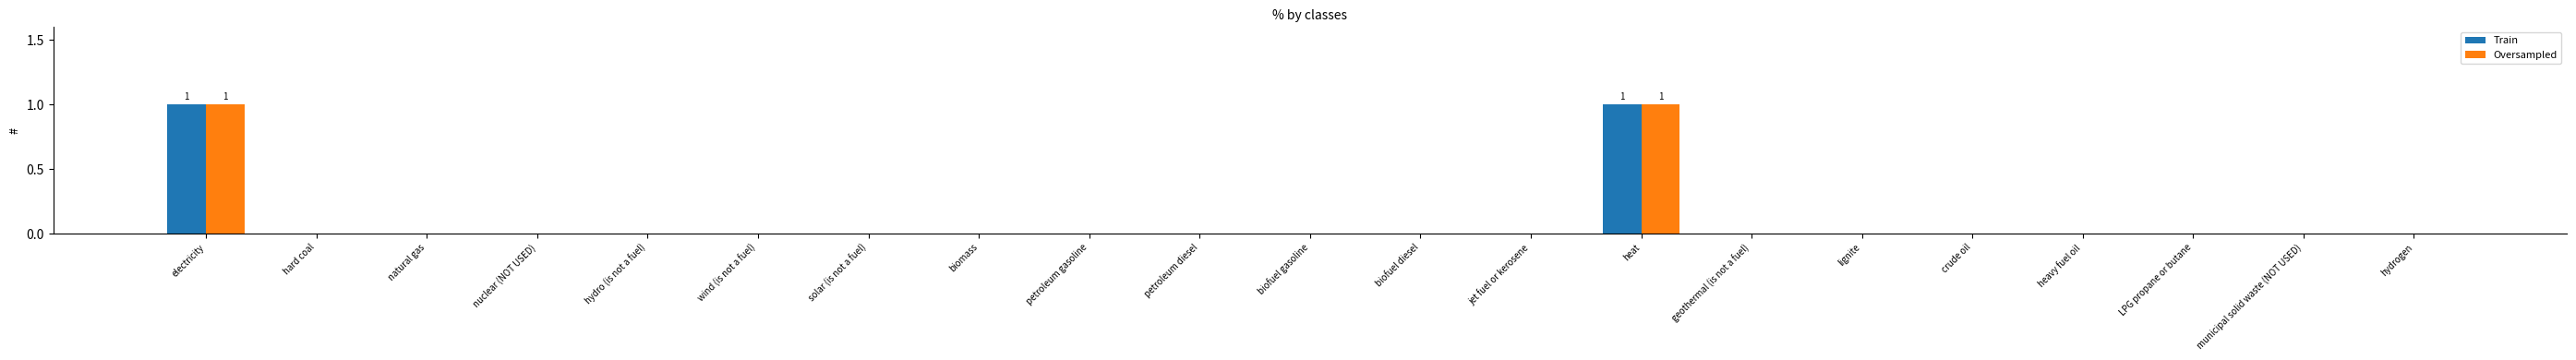

Does the chart contain stacked bars?

No